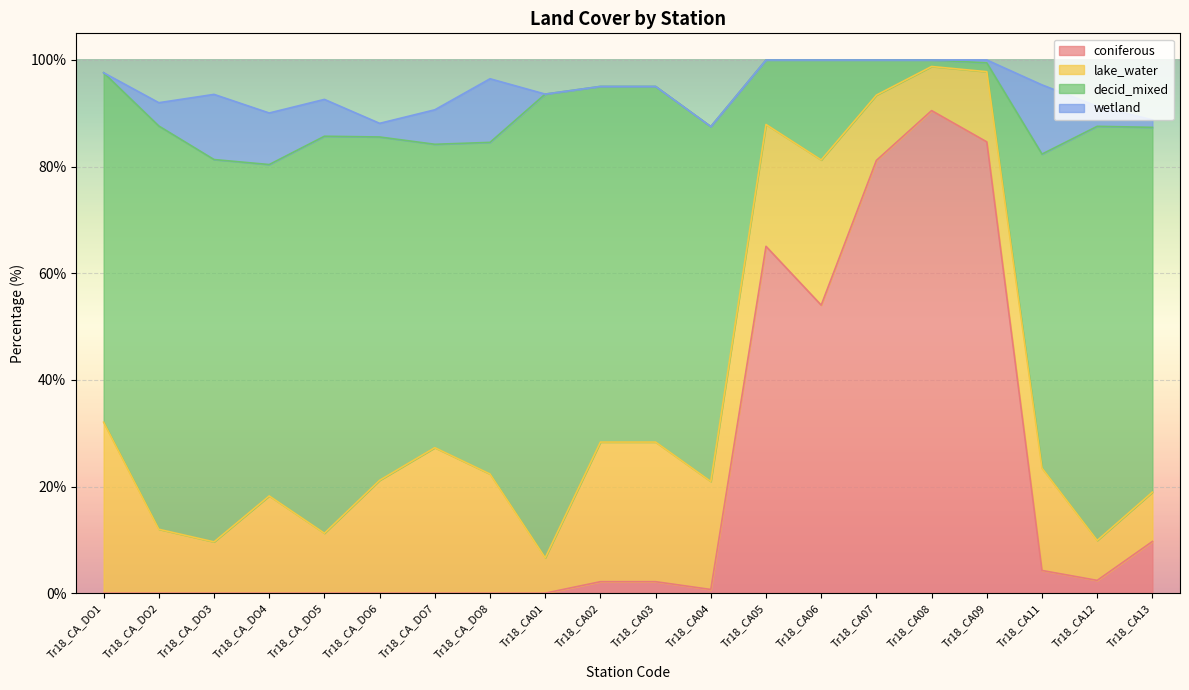

Is it true that coniferous equals 2.4 at Tr18_CA12?

True